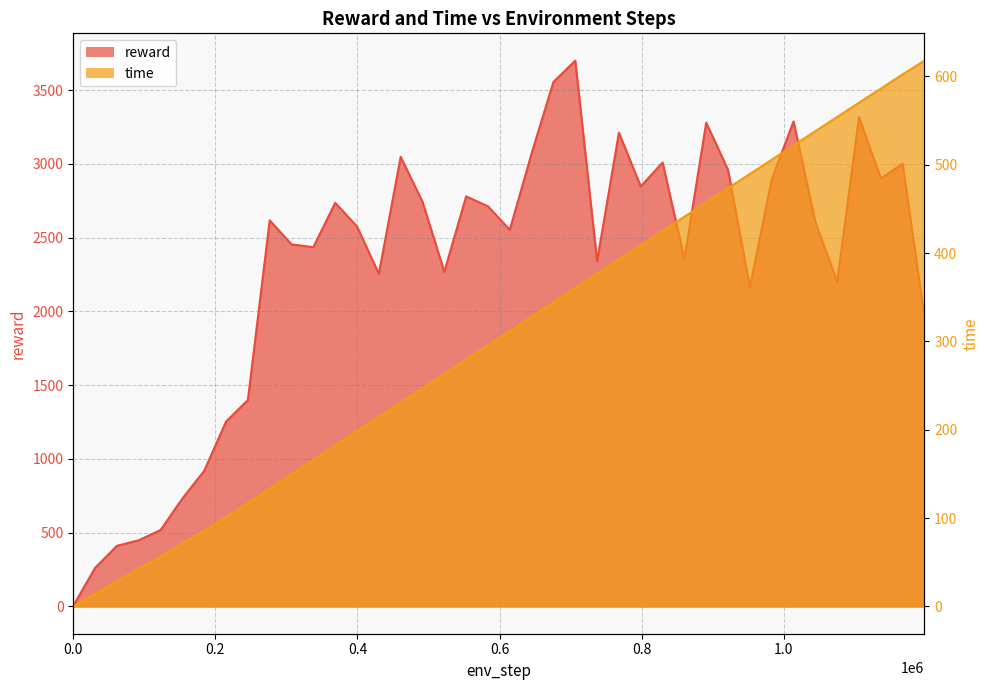

True or false: reward and time cross at least once.

False